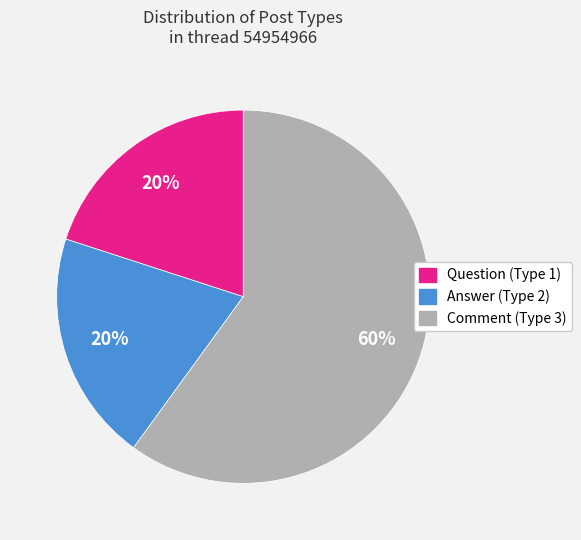

To the nearest percent, what is the difference between the Question (Type 1) and Comment (Type 3) slice percentages?

40%